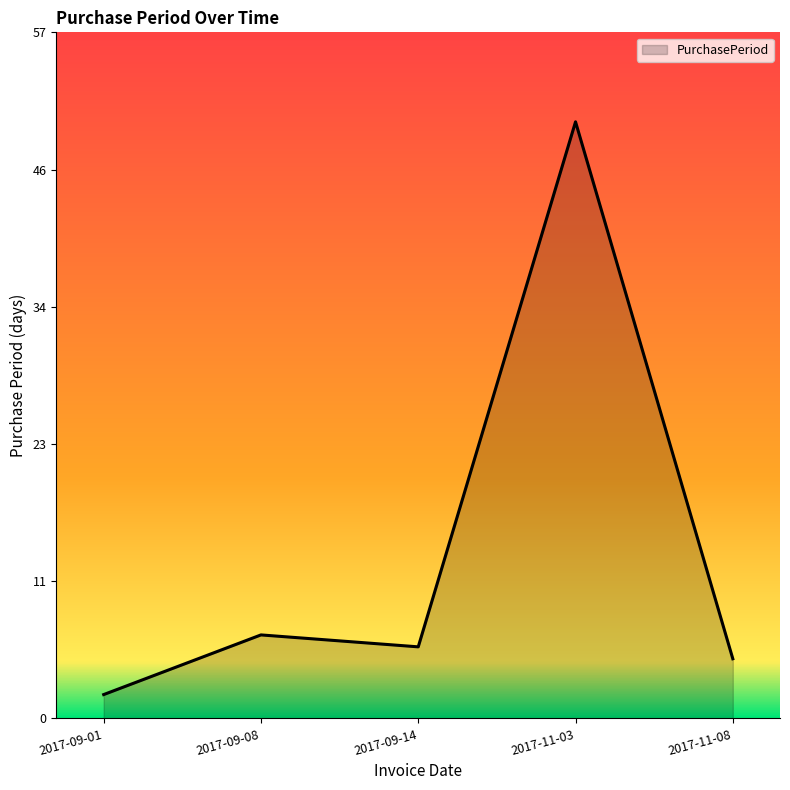

Reading left to right, transcribe all the data shown in this chart.

2	7	6	50	5